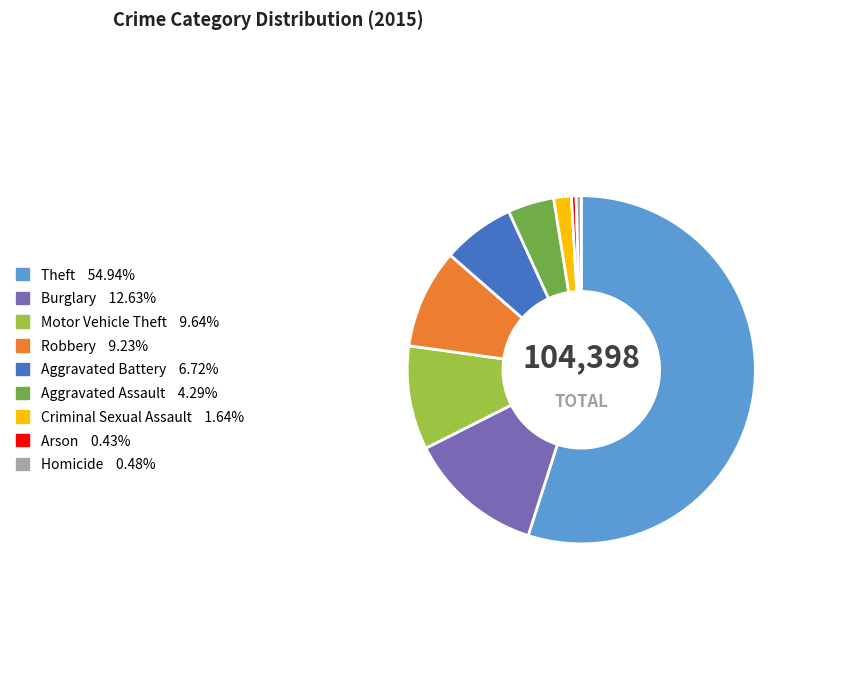

Which has a higher value, Theft or Criminal Sexual Assault?

Theft